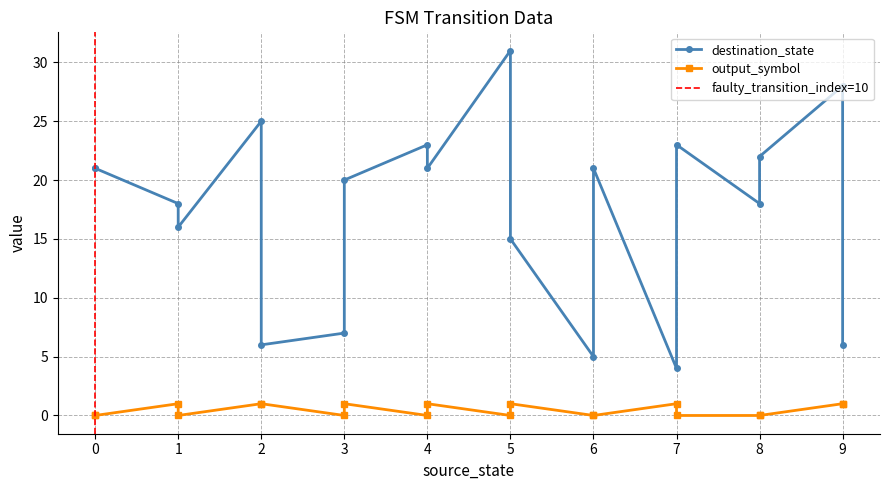

What is the sum of the destination_state values at 9 and 5?

37